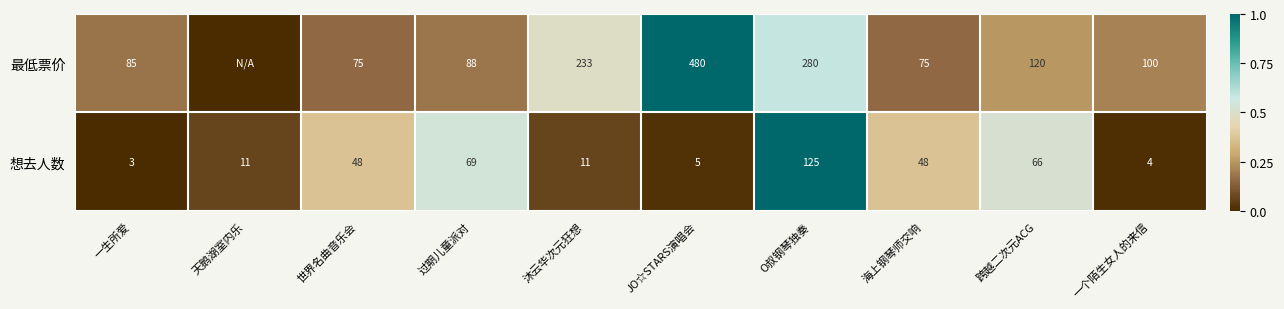

Between 世界名曲音乐会 and 过期儿童派对, which series saw the biggest shift?

想去人数